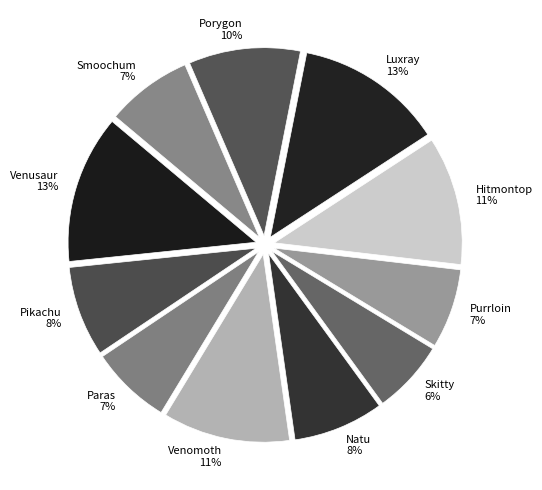

To the nearest percent, what is the average slice percentage?

9%